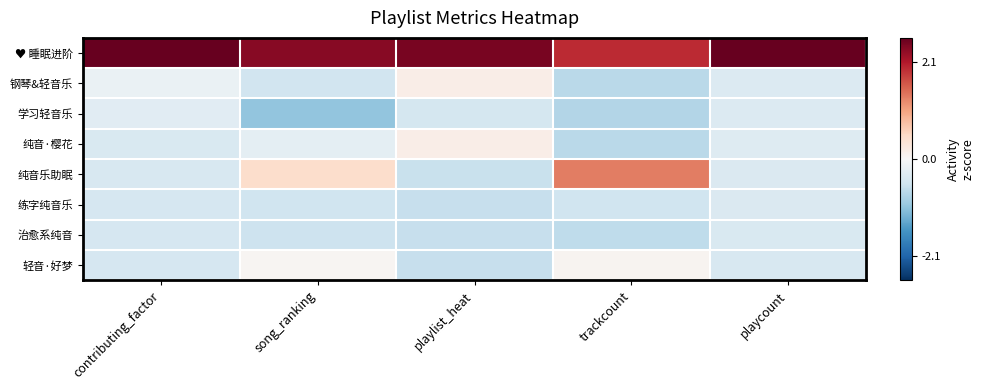

At which category is the sum across all series the highest?

song_ranking